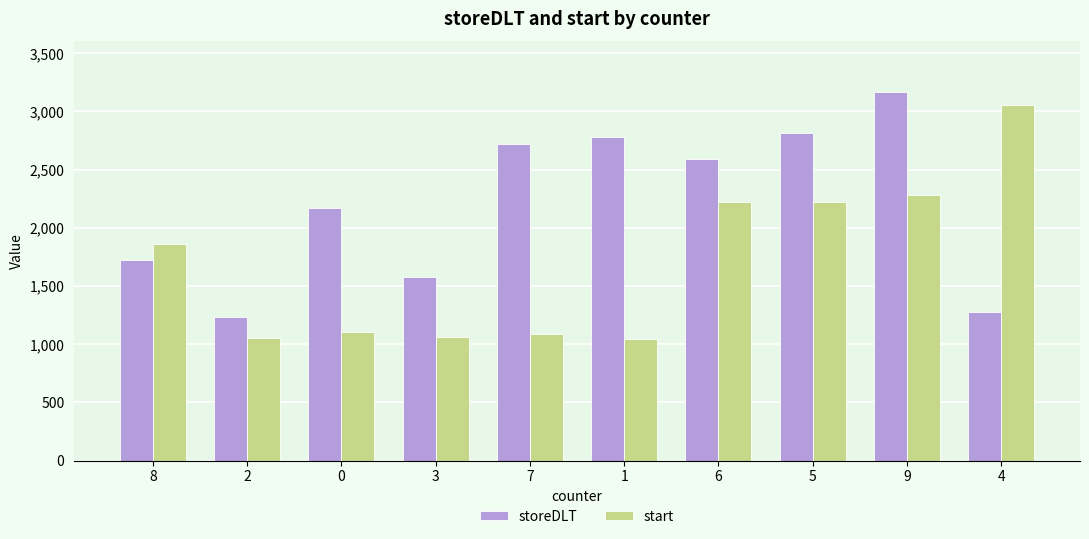

What is the total value across all series at 9?

5441